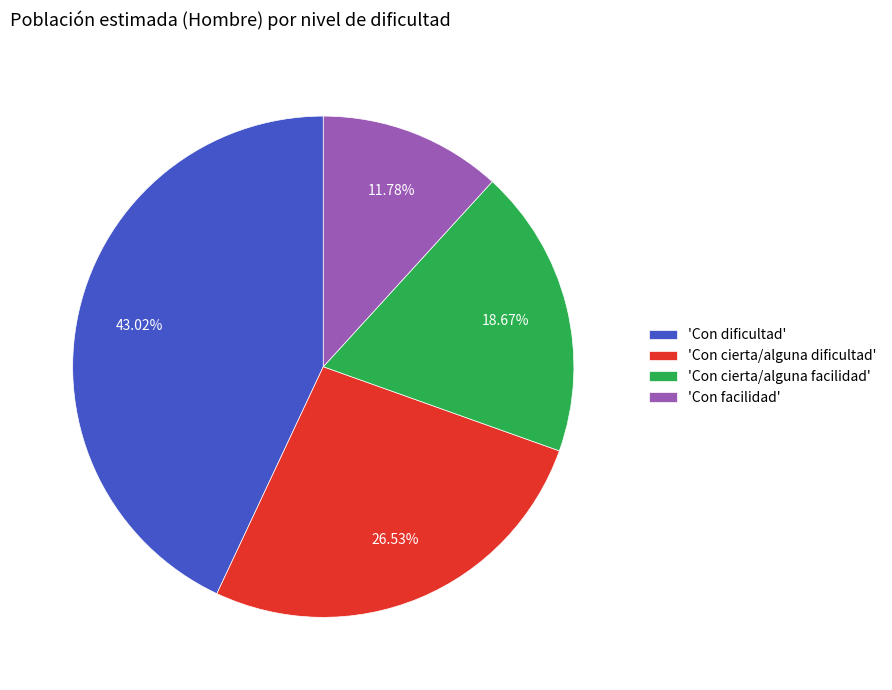

Does 'Con cierta/alguna dificultad' account for over 50% of the chart?

No